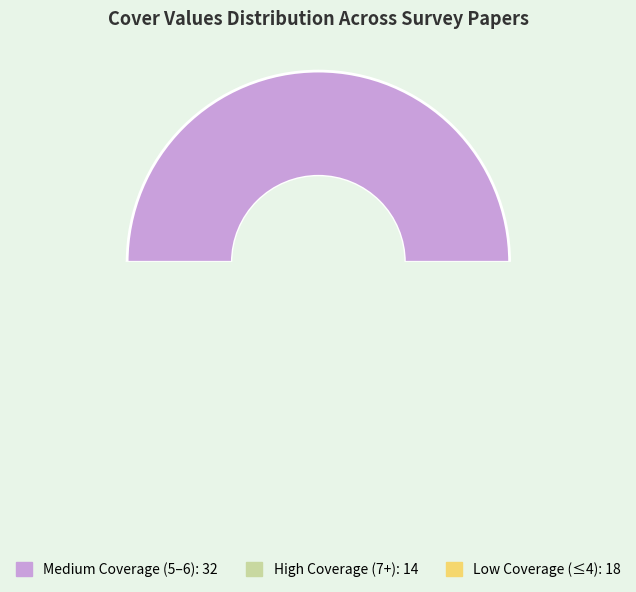

Approximately how many times larger is the value at 2 compared to 3?

0.6